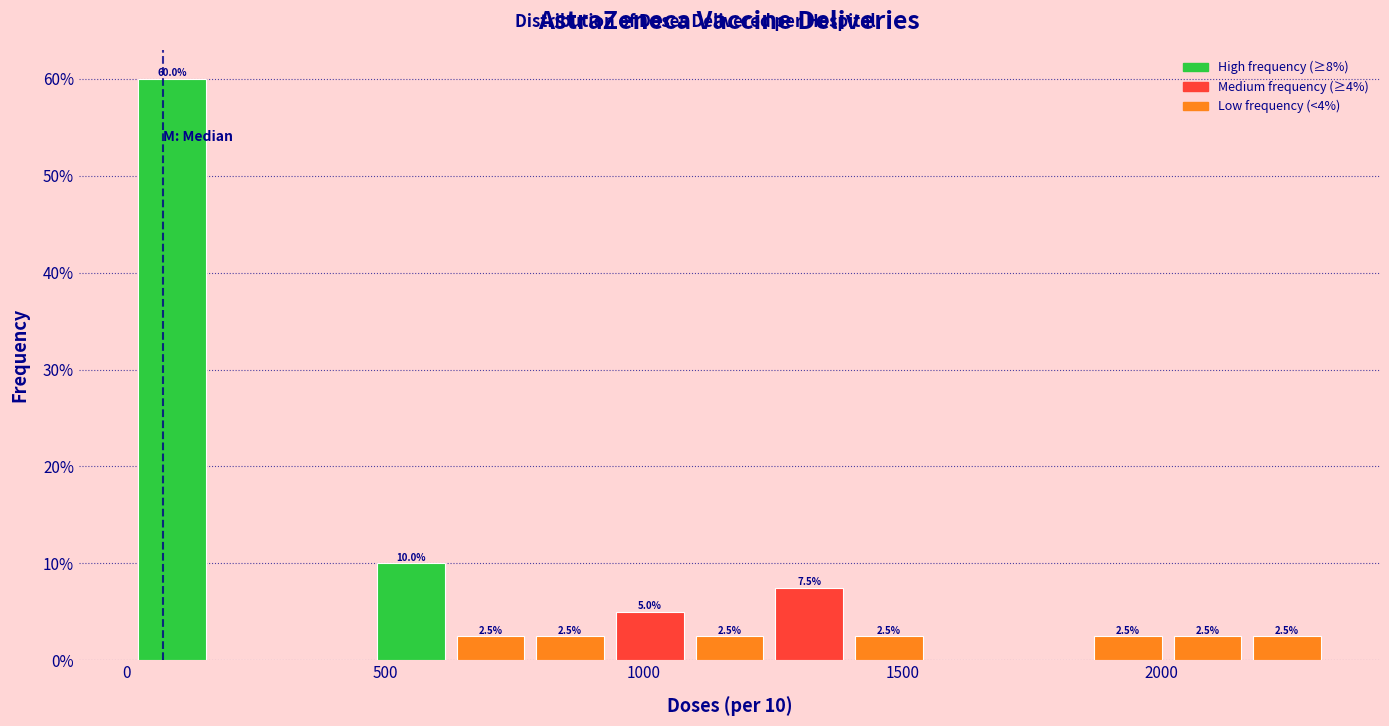

Read against the x-axis, roughly where is the centre of the tallest bar?

100